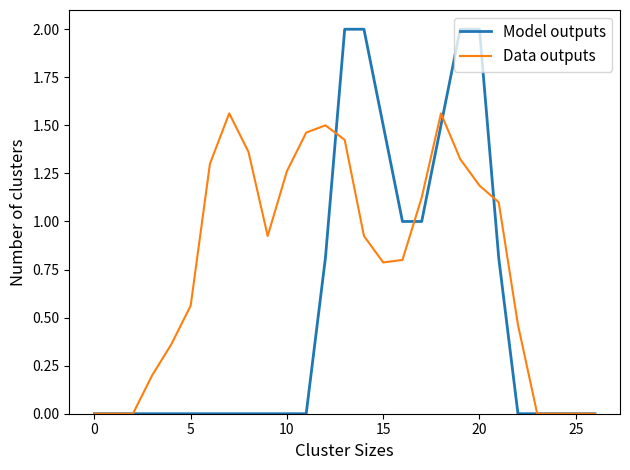

What is the maximum value shown in the chart?

2.0